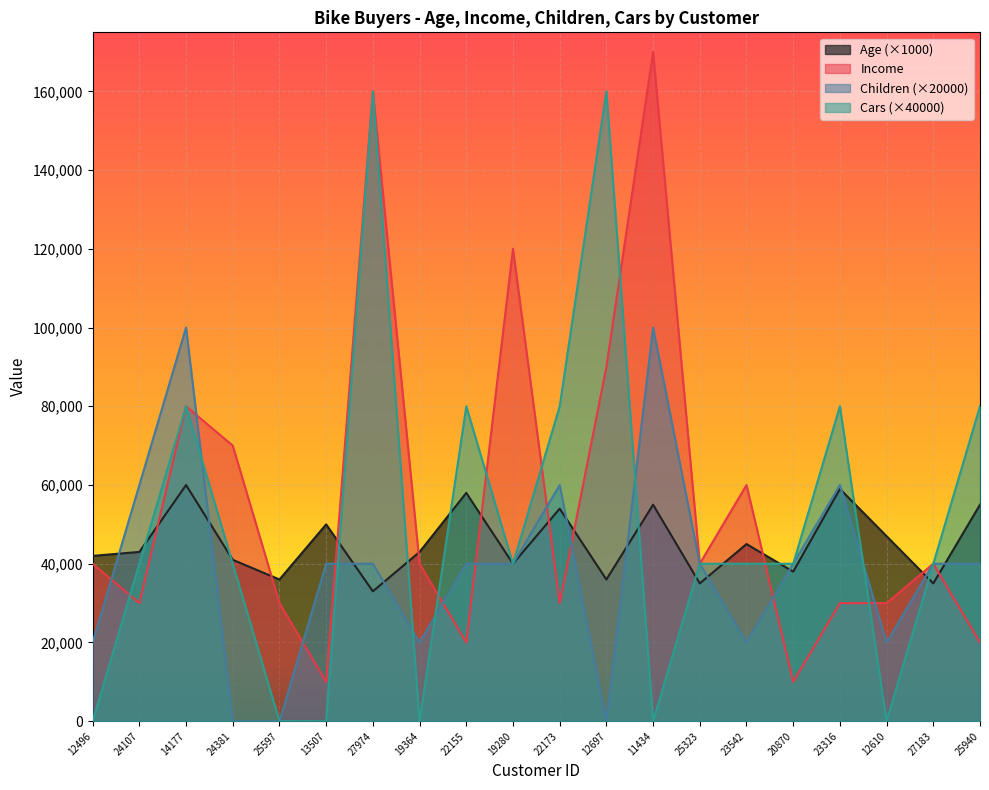

Which has a higher value, 23542 or 22155?

22155